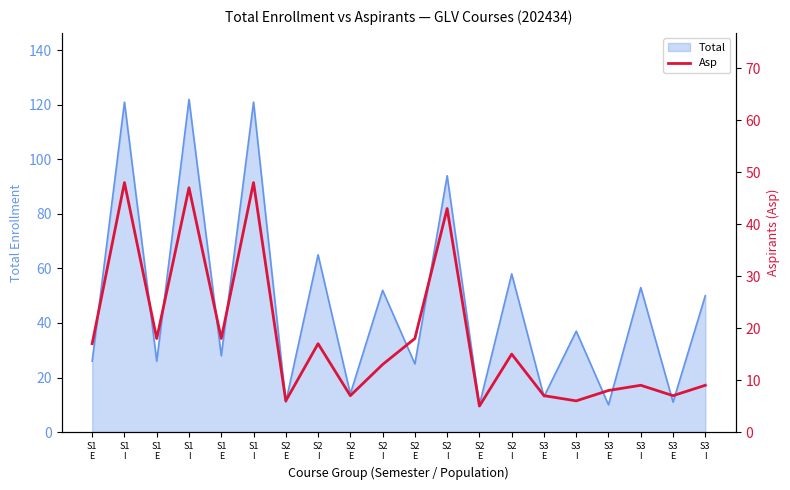

Which label corresponds to the largest value in the chart?

S1
I